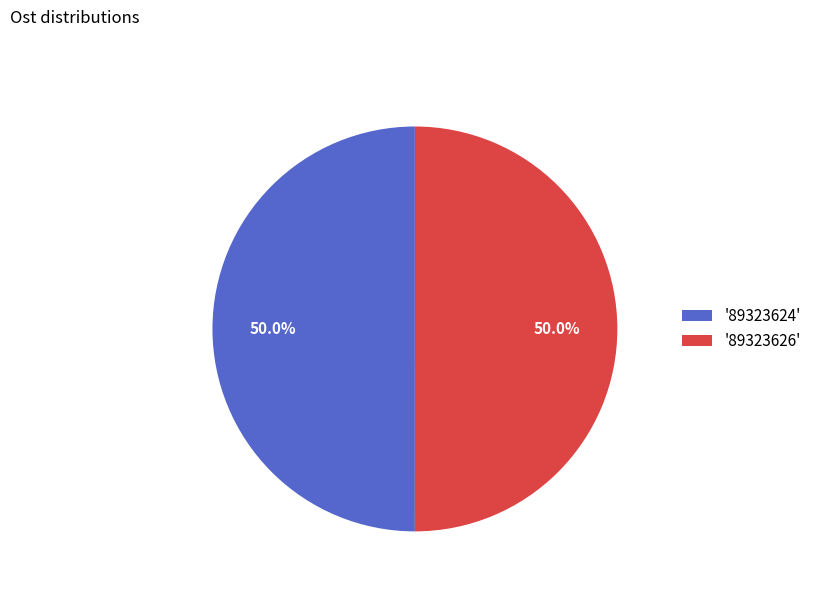

Count the number of slices in the pie.

2